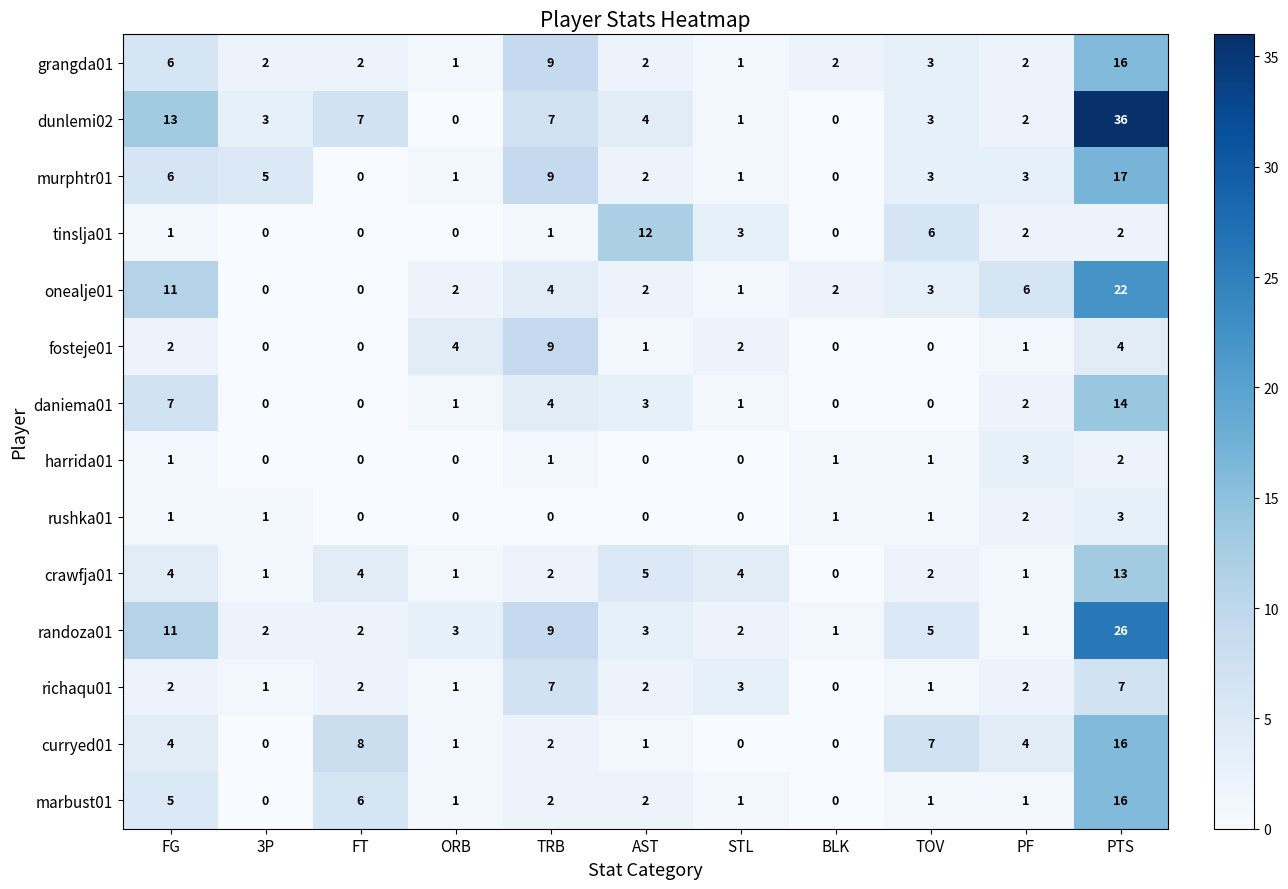

The fosteje01 series shows 3 at STL. True or false?

False